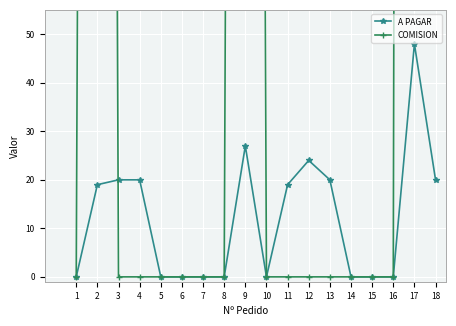

In COMISION, how many points are higher than both neighbors (excluding endpoints)?

3